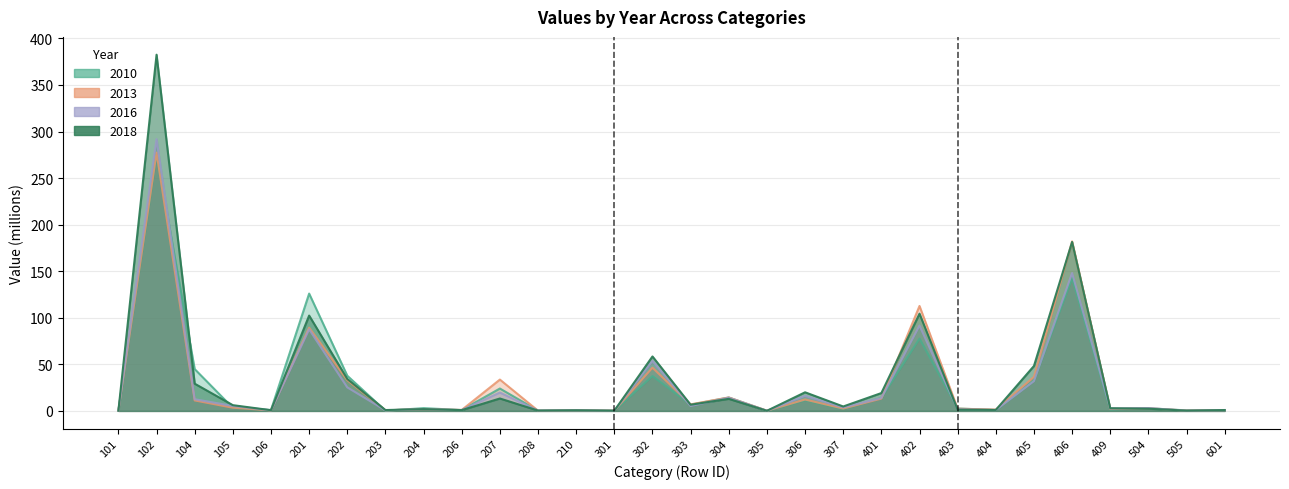

Does the chart have visible grid lines?

Yes